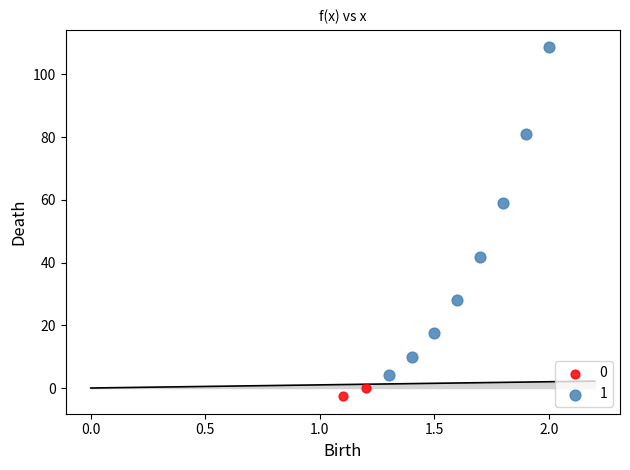

Which series contains the highest Y value?

1